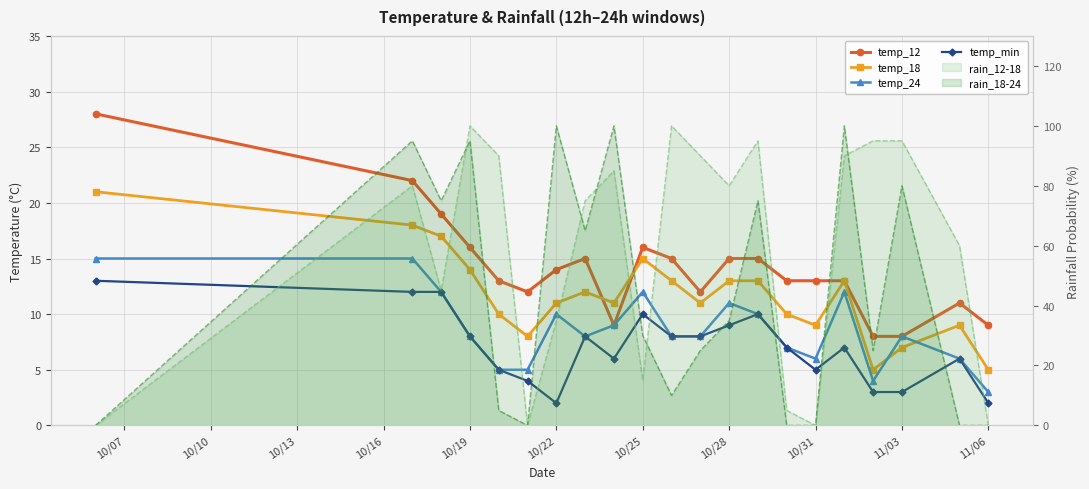

Rank the series by their average value, from highest to lowest.

temp_12, temp_18, temp_24, temp_min